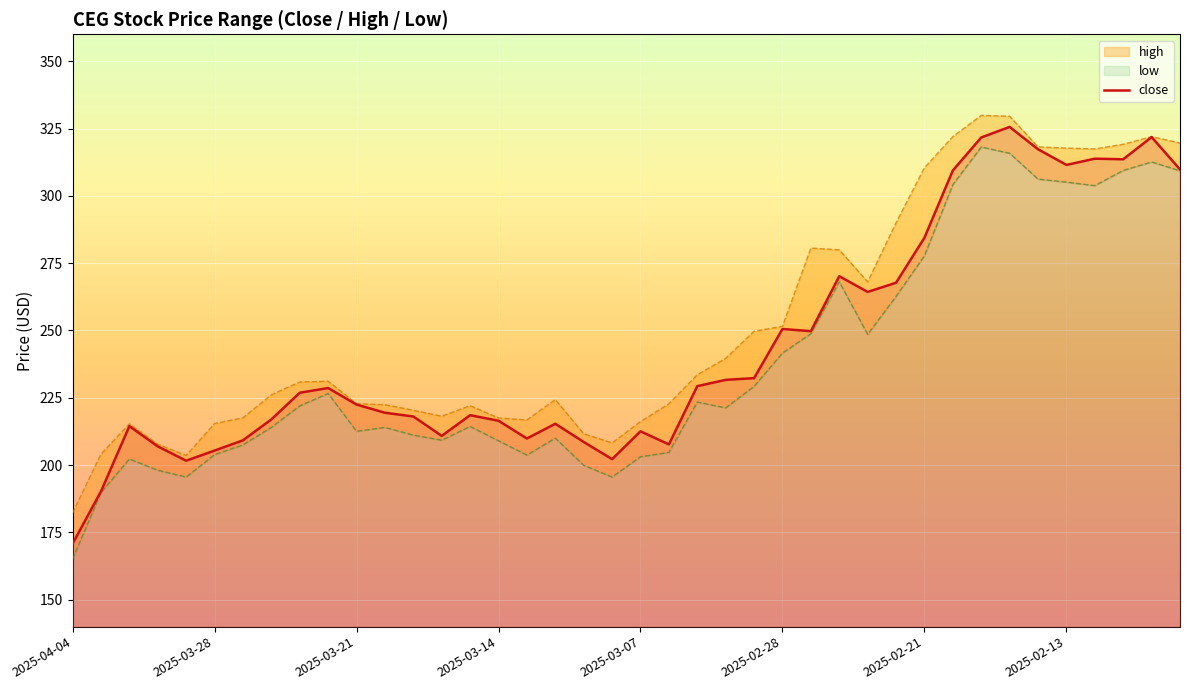

What is the minimum value for close?

170.8